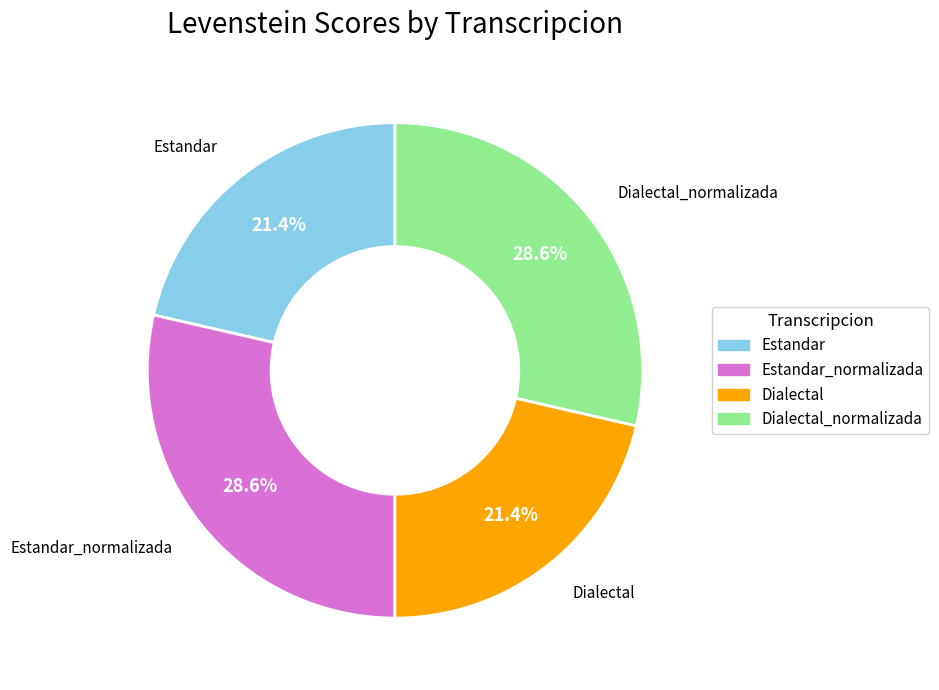

Does any single category account for the majority?

No